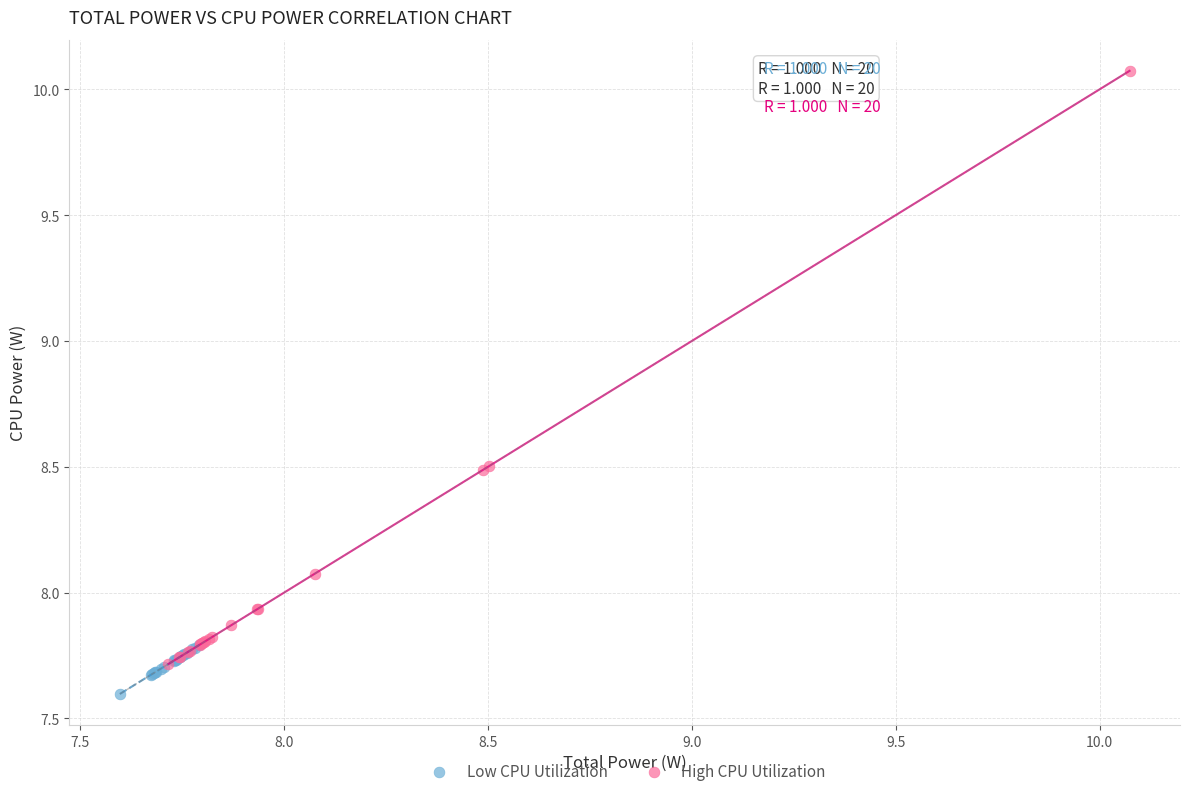

Which series has the widest spread of Y values?

High CPU Utilization